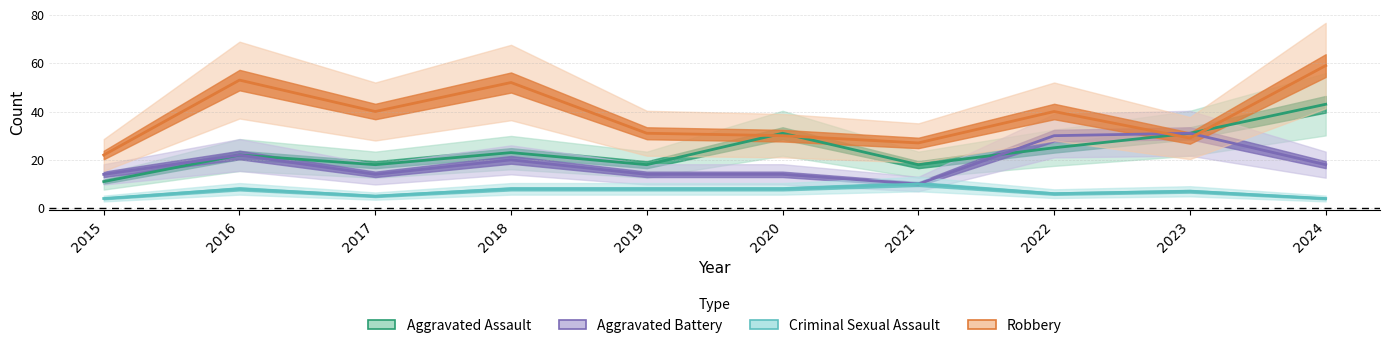

List the series in order of their peak value, lowest first.

Criminal Sexual Assault, Aggravated Battery, Aggravated Assault, Robbery